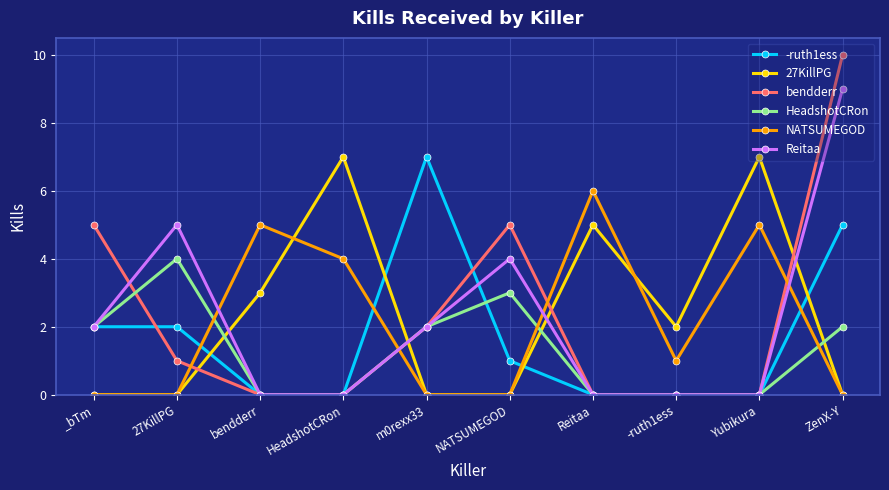

How many intersections are there between bendderr and 27KillPG?

4